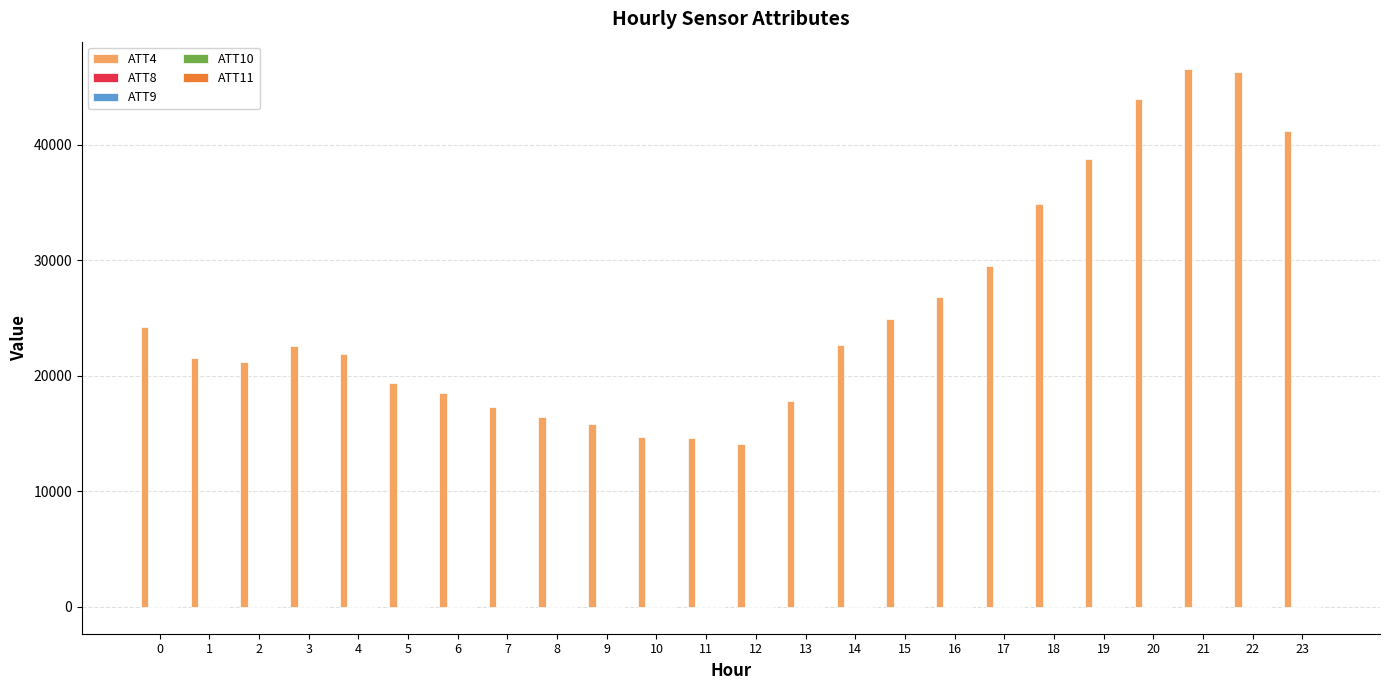

What is the maximum value shown in the chart?

46600.0